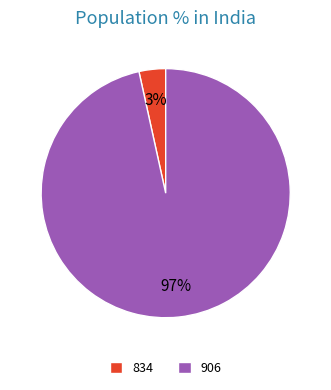

What is the majority slice?

906